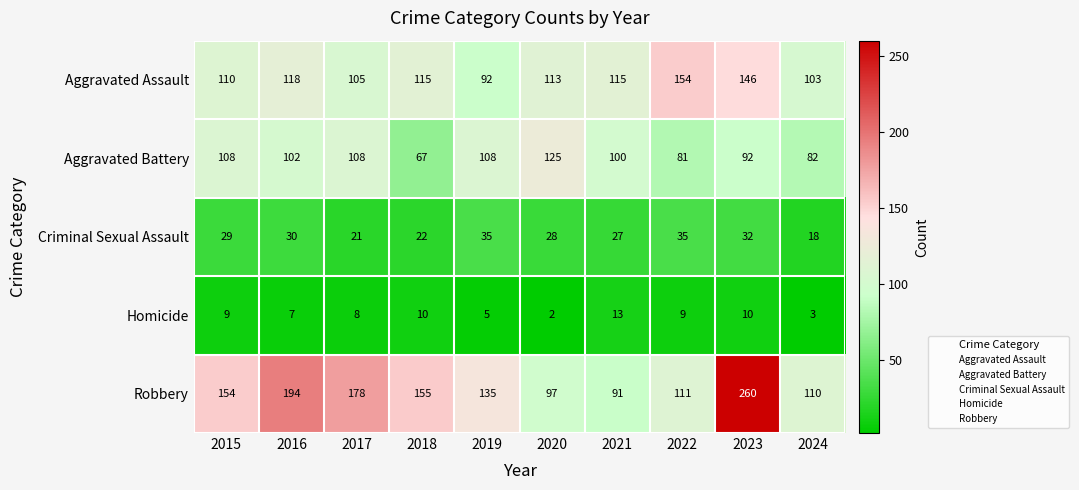

Where does the Aggravated Battery series first go above 102?

2015